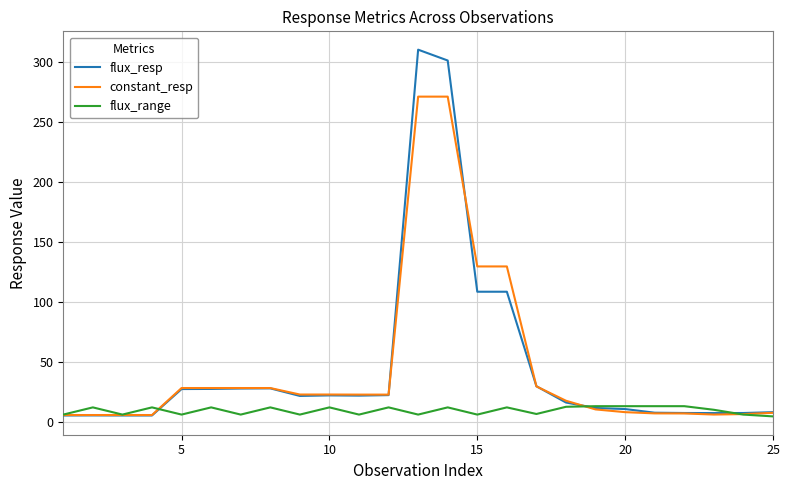

Which series has the widest spread of values?

flux_resp